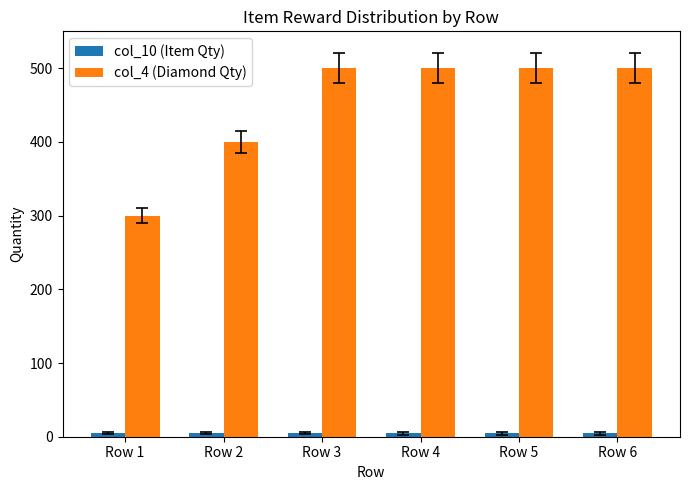

At how many categories does at least one series exceed 316?

5